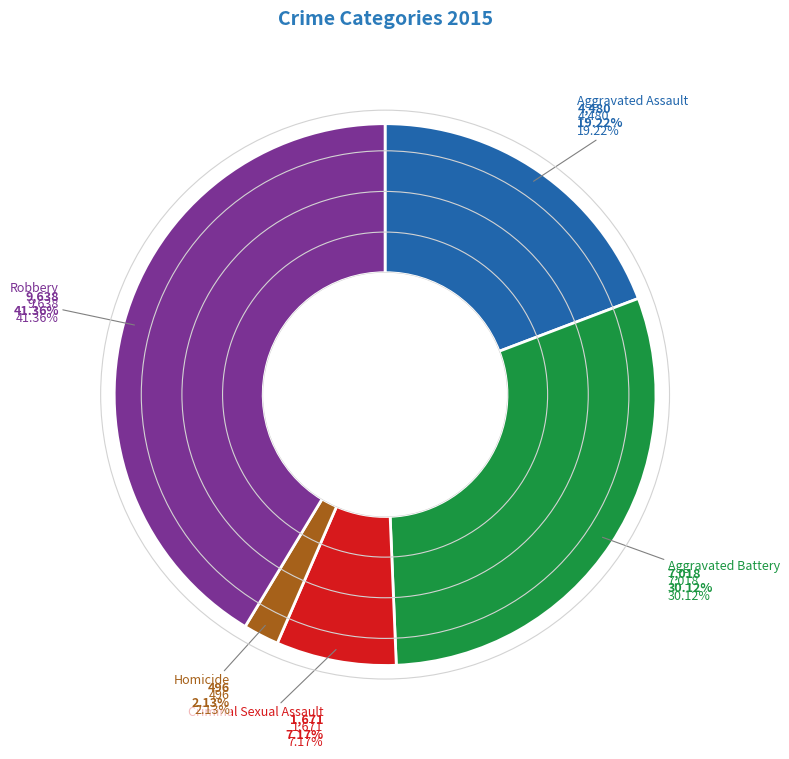

Which slice is the largest?

Robbery